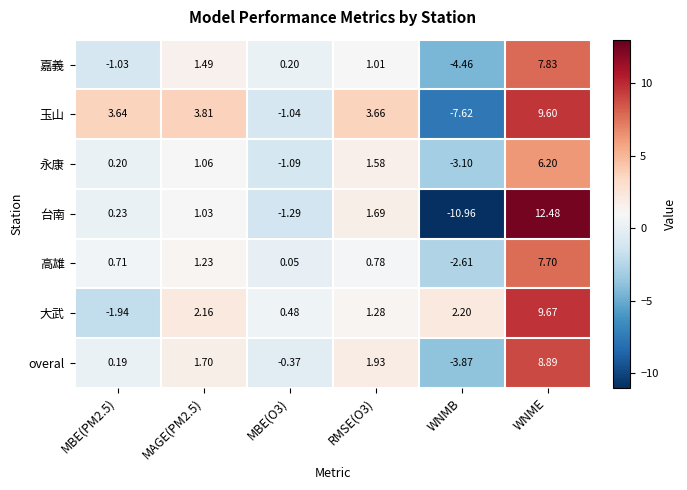

How many values in 永康 are above zero?

4